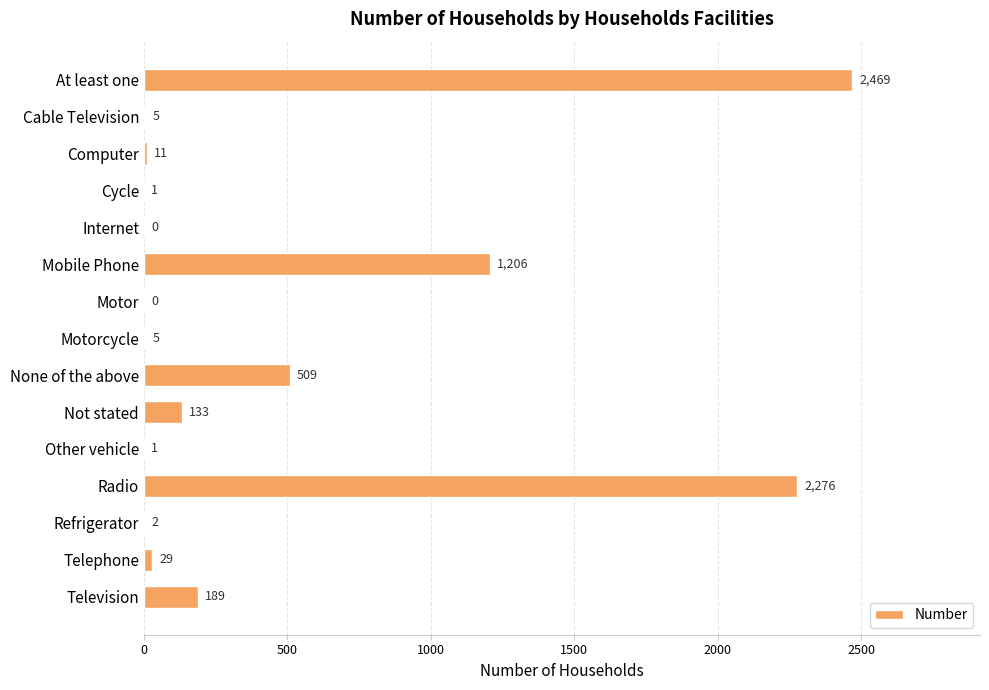

What is the greatest value displayed?

2469